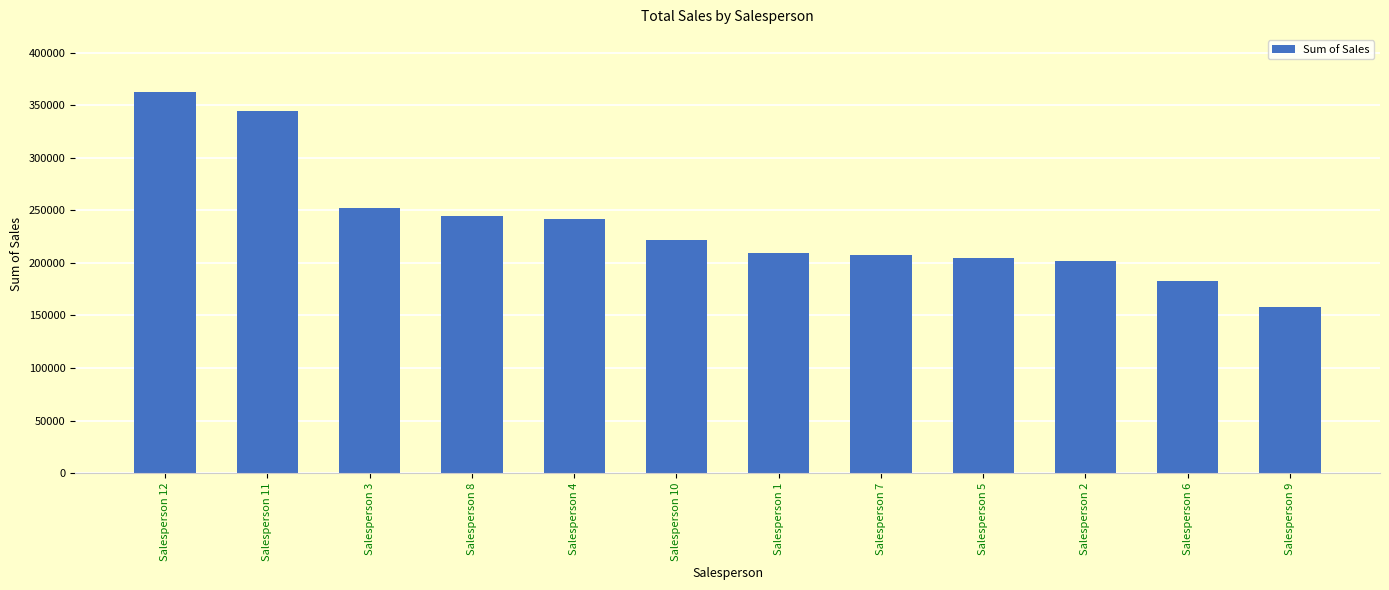

True or false: the data shows 317442.2 at Salesperson 4.

False